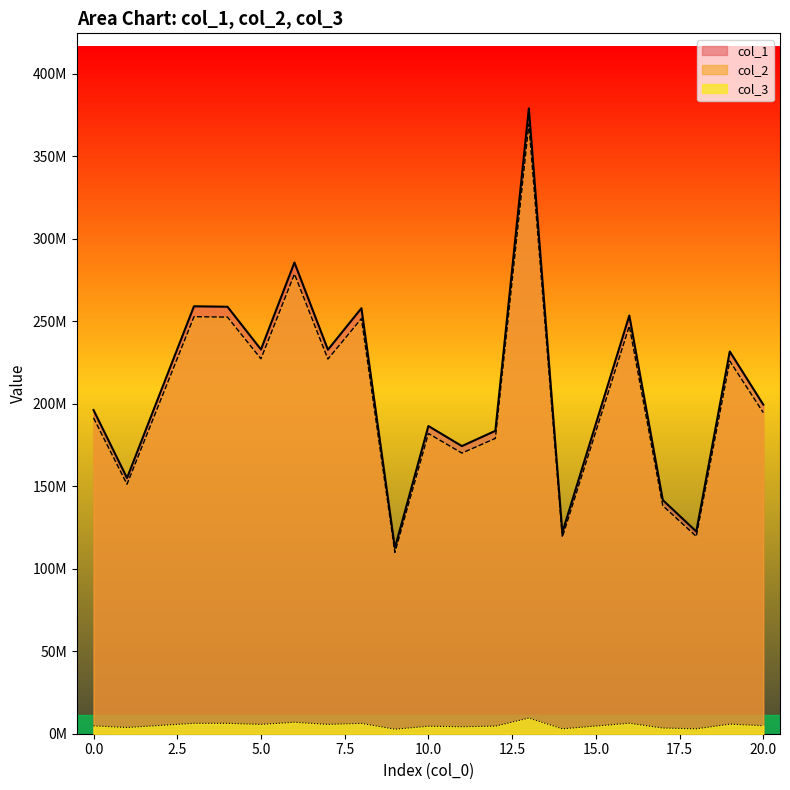

True or false: col_3 and col_1 intersect in this chart.

False